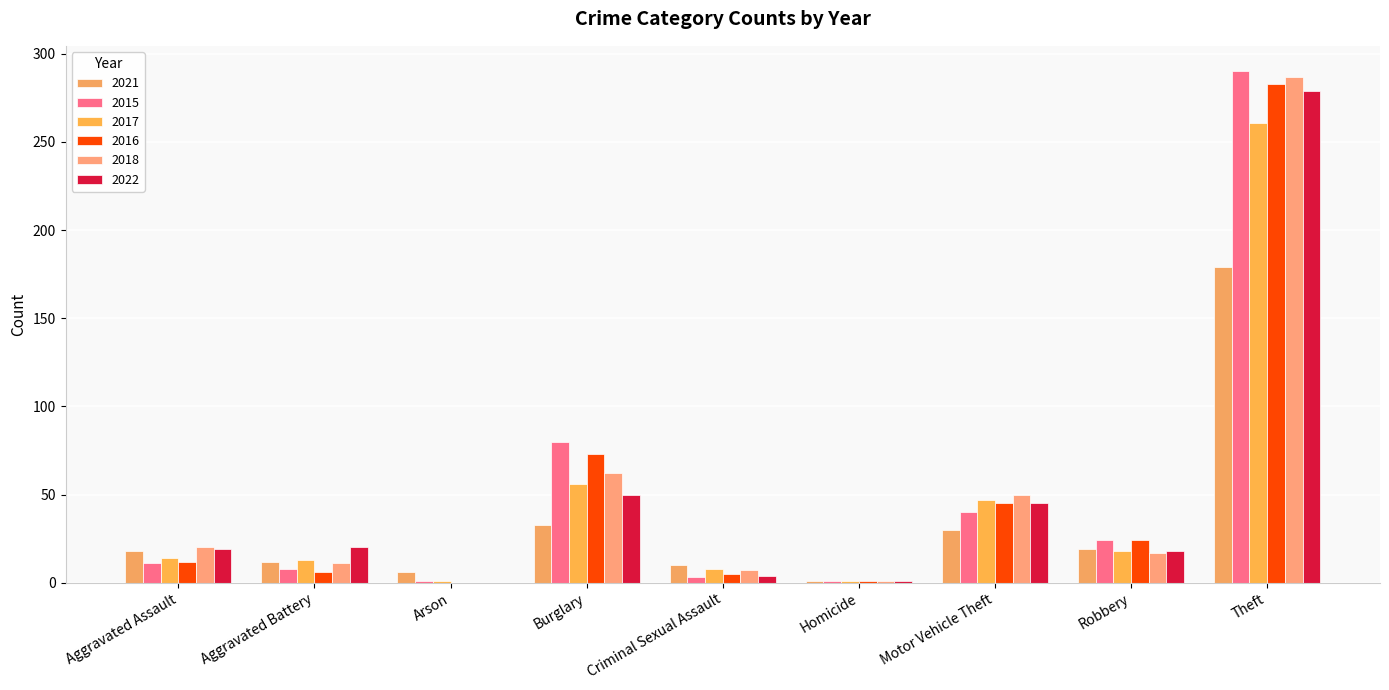

What position from the left is Burglary?

4